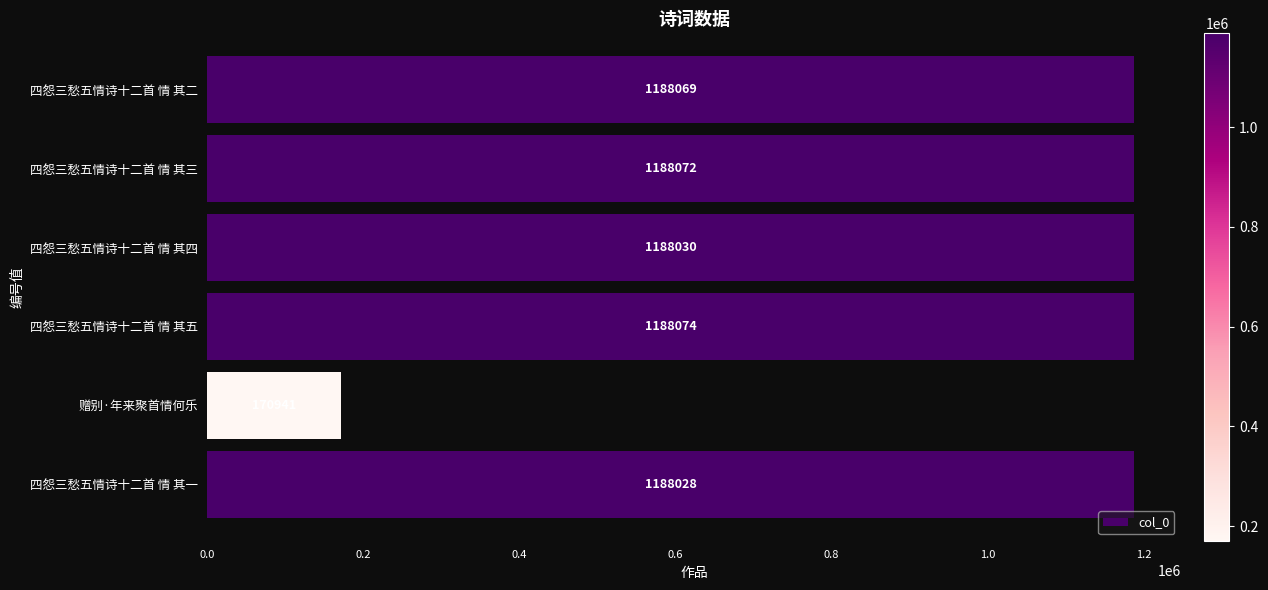

Reading bottom to top, what are all the values shown in this chart?

四怨三愁五情诗十二首 情 其一=1188028	赠别·年来聚首情何乐=170941	四怨三愁五情诗十二首 情 其五=1188074	四怨三愁五情诗十二首 情 其四=1188030	四怨三愁五情诗十二首 情 其三=1188072	四怨三愁五情诗十二首 情 其二=1188069